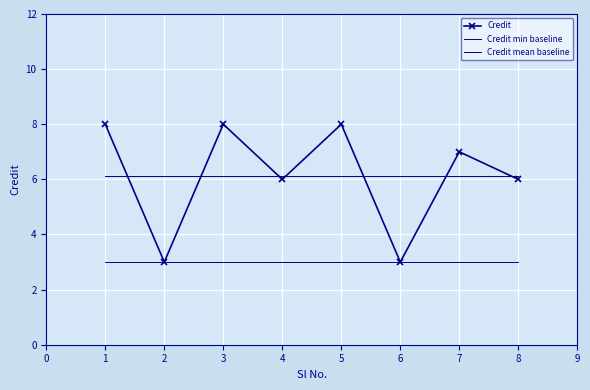

True or false: Credit min baseline has a value of 1.3 at 6.

False